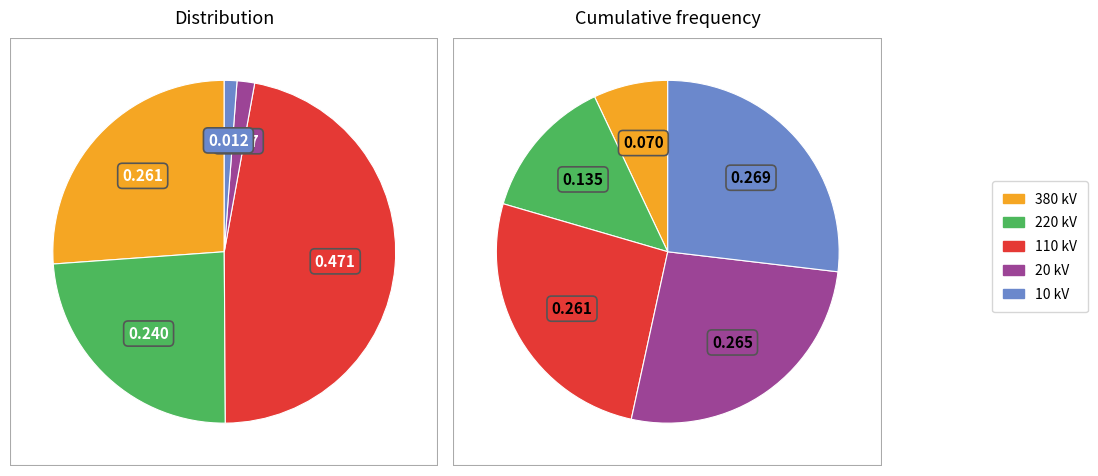

To the nearest percent, what percentage of the pie is 20?

2%